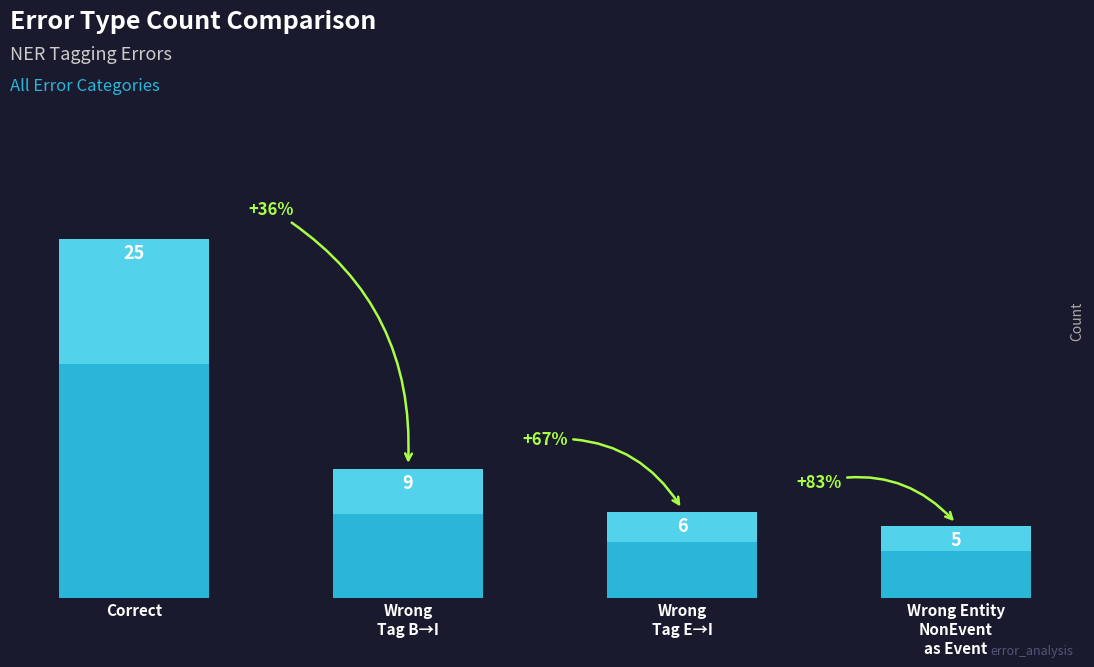

True or false: the data shows 25 at Correct.

True